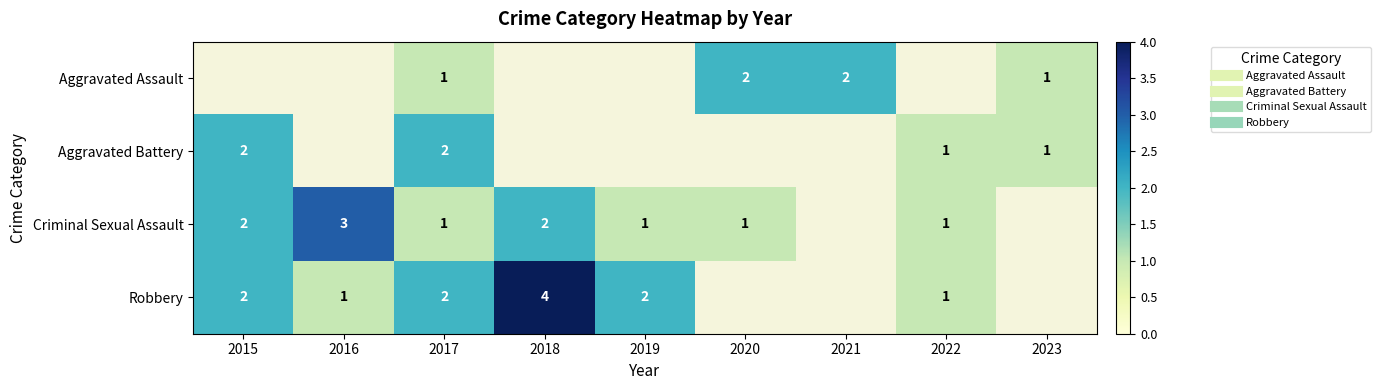

Is it true that Criminal Sexual Assault equals 1.0 at 2017?

True